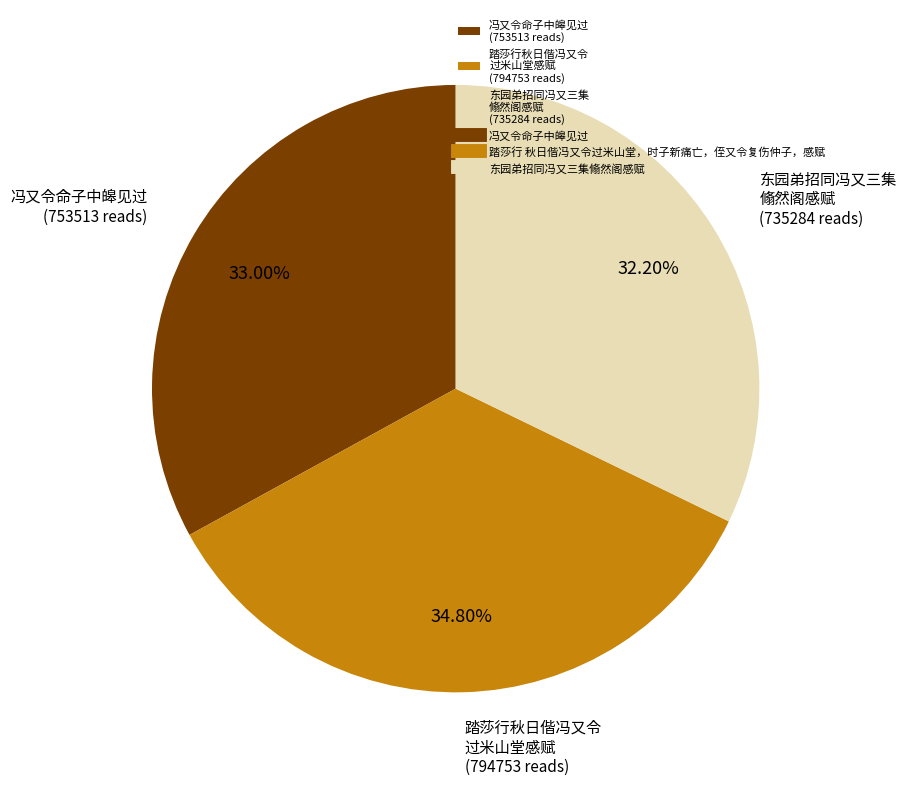

Which has a higher value, 踏莎行秋日偕冯又令 过米山堂感赋 (794753 reads) or 东园弟招同冯又三集 翛然阁感赋 (735284 reads)?

踏莎行秋日偕冯又令 过米山堂感赋 (794753 reads)